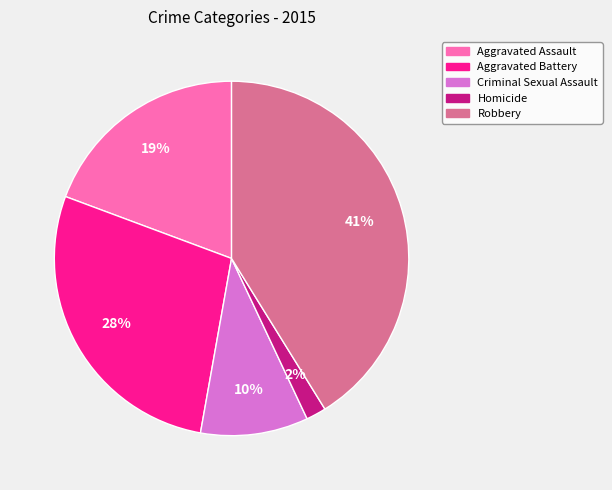

To the nearest percent, what is the difference between the largest and smallest slice percentages?

39%